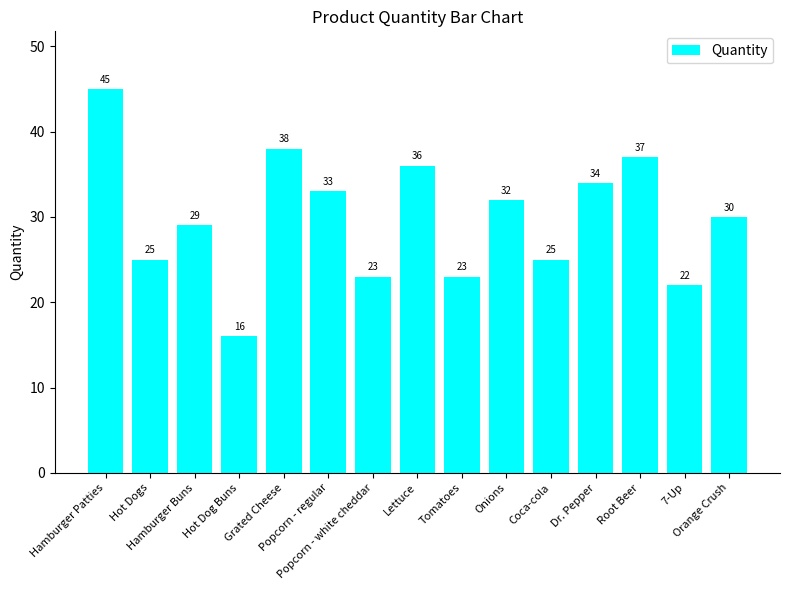

What is the change in value from Popcorn - white cheddar to 7-Up?

-1